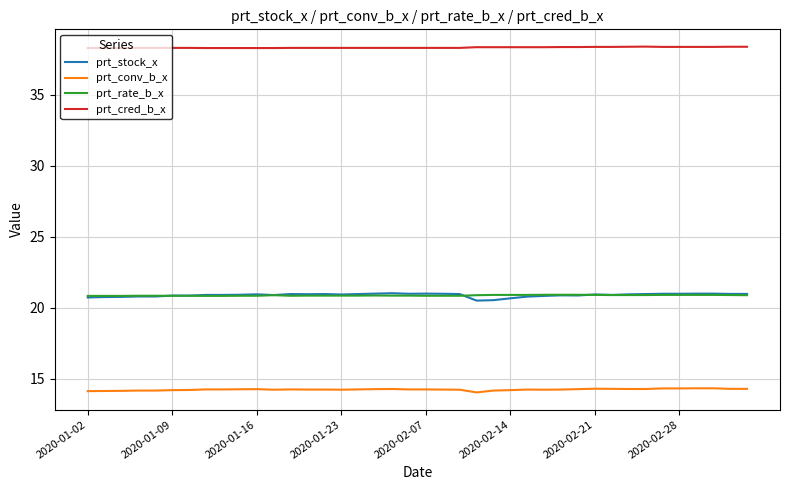

Which series has the largest total across all categories?

prt_cred_b_x